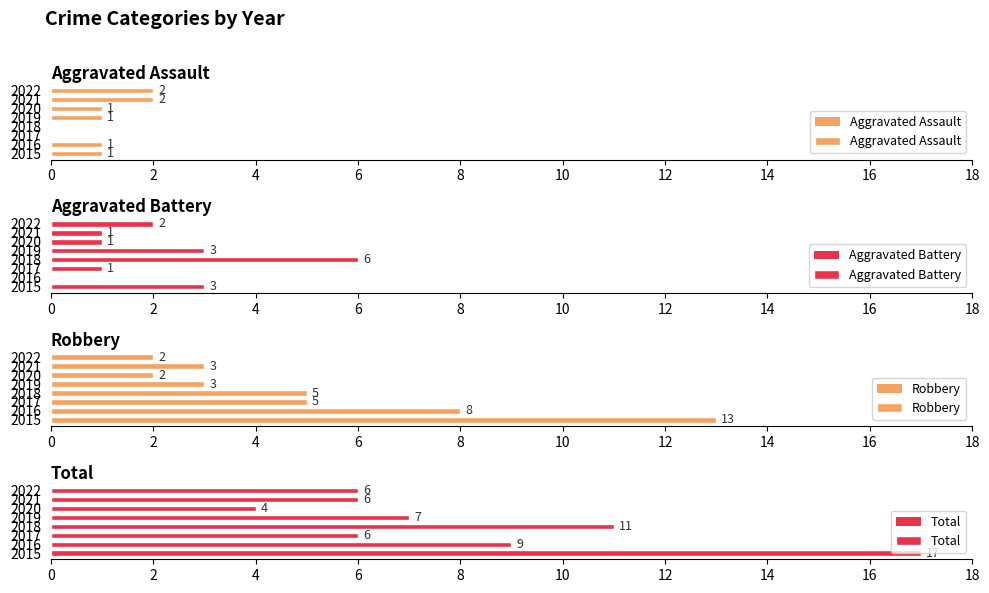

What is the greatest value displayed?

17